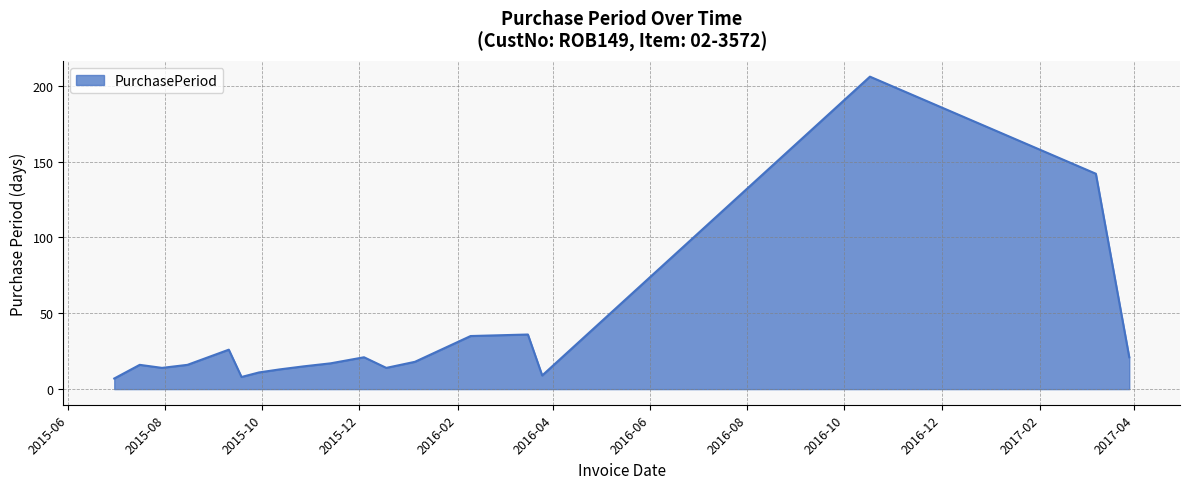

What is the minimum value shown in the chart?

7